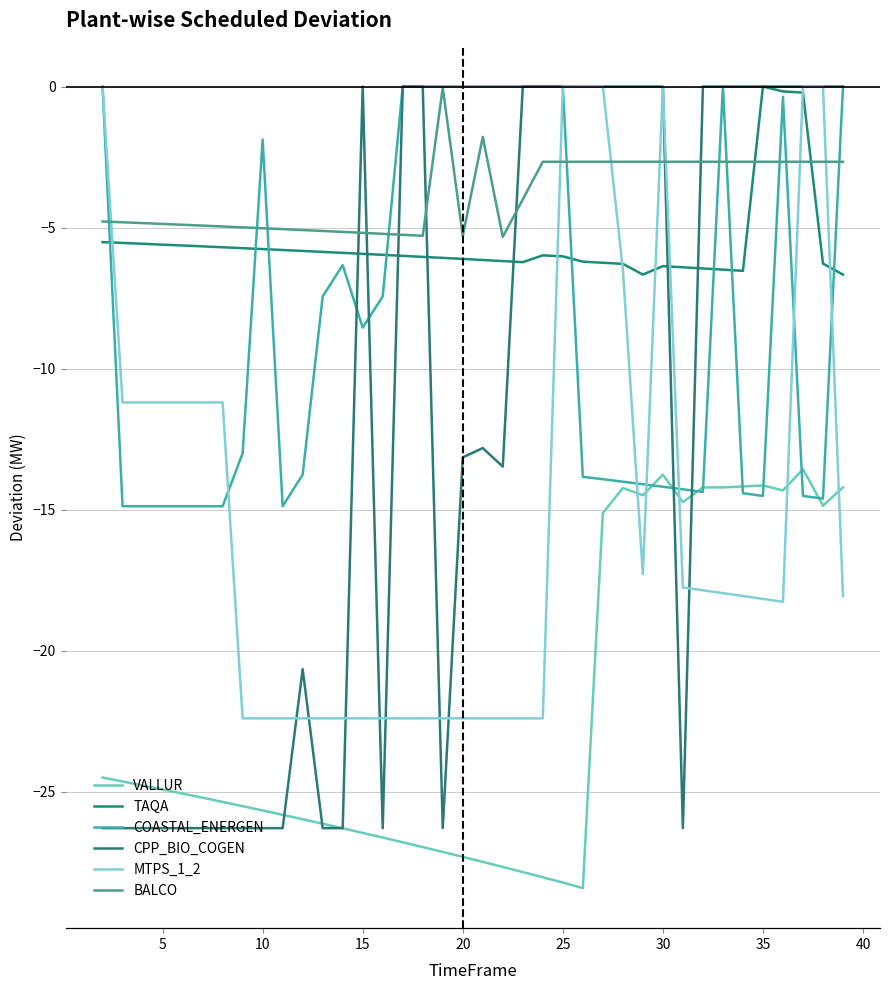

The COASTAL_ENERGEN series shows -23.1 at 10. True or false?

False